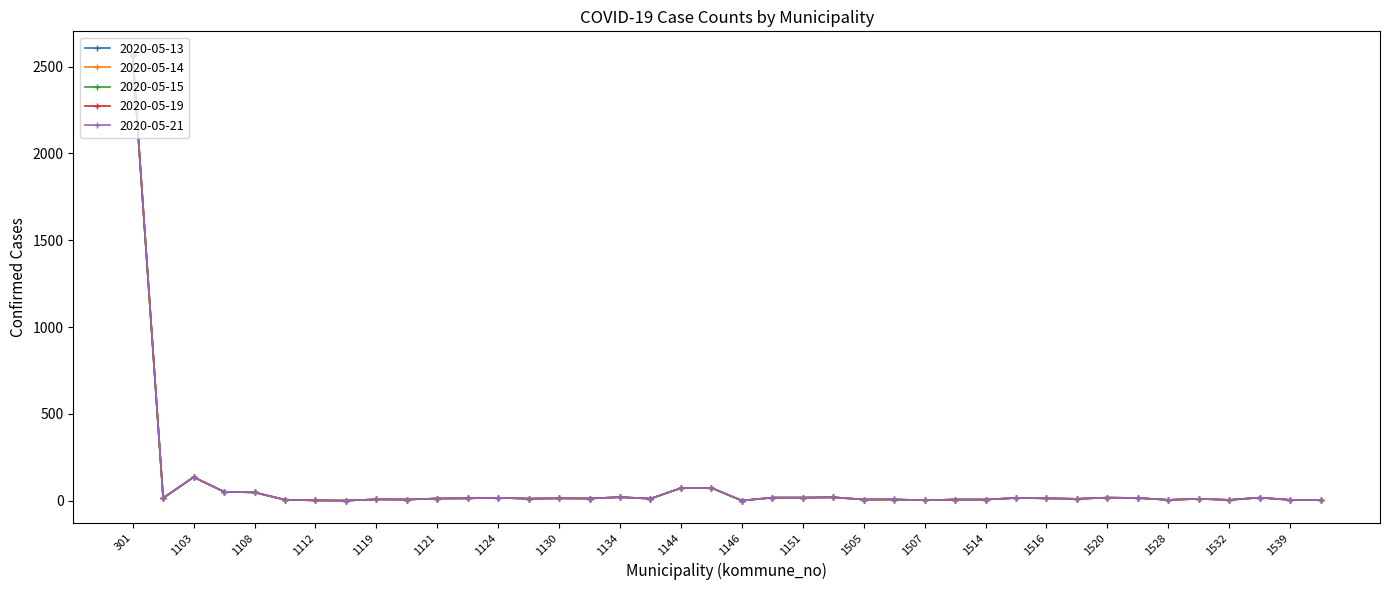

True or false: 2020-05-13 has more than 2 points higher than both neighbors.

True